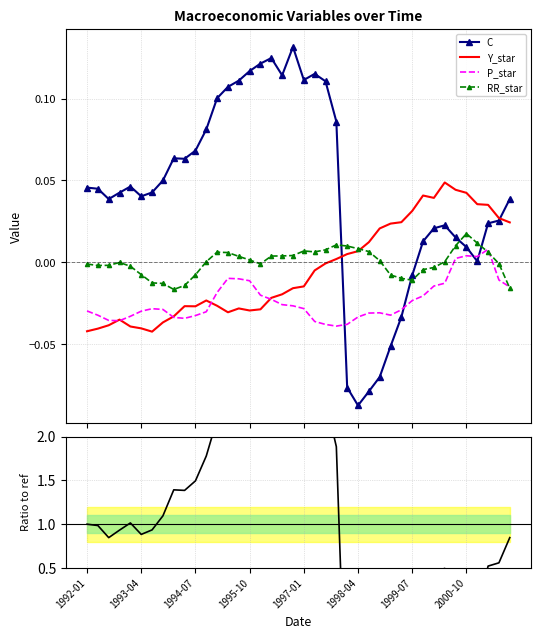

Which series ends up on top after the final intersection of RR_star and C?

C